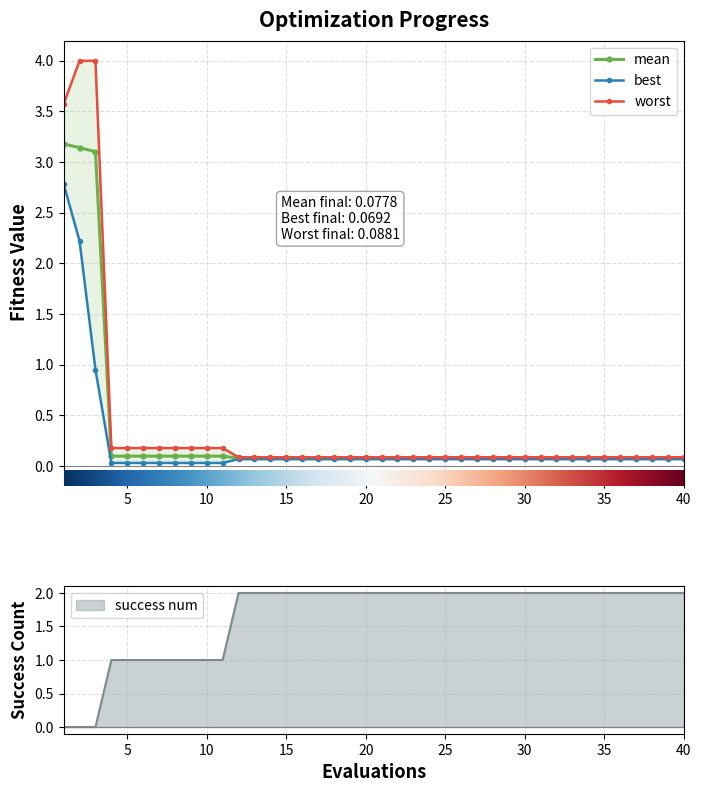

What are all the series names shown in the legend?

mean, best, worst, success num